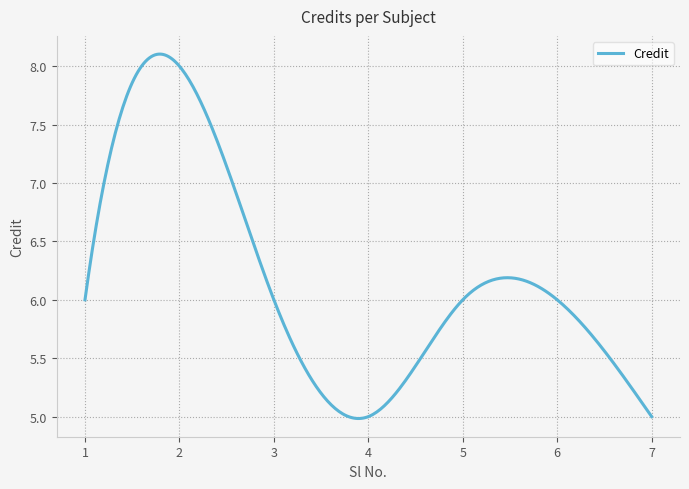

What is the difference between the maximum and minimum values?

3.1